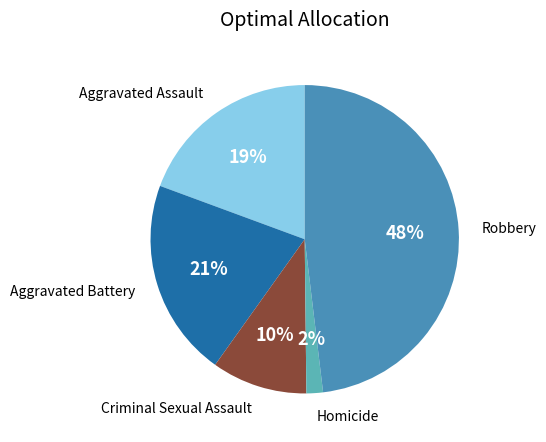

Which slice is the largest?

Robbery